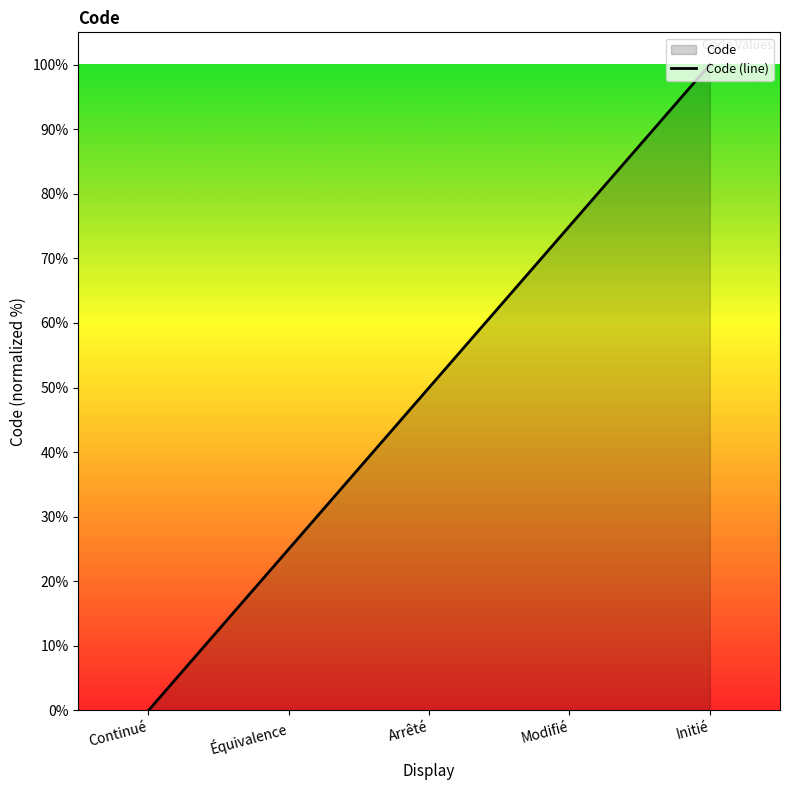

Which category has the lowest value across all series?

Continué